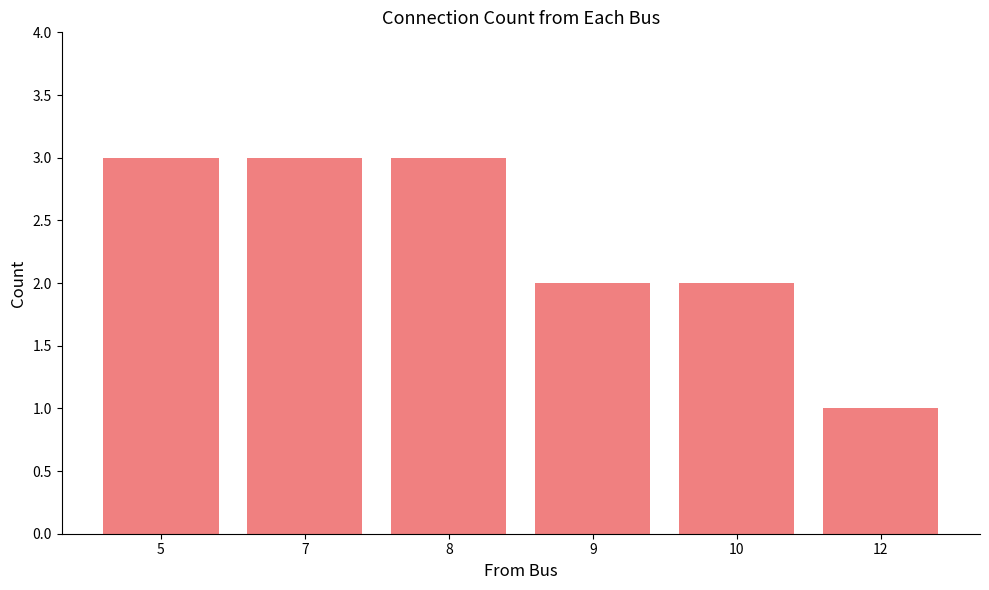

What is the greatest value displayed?

3